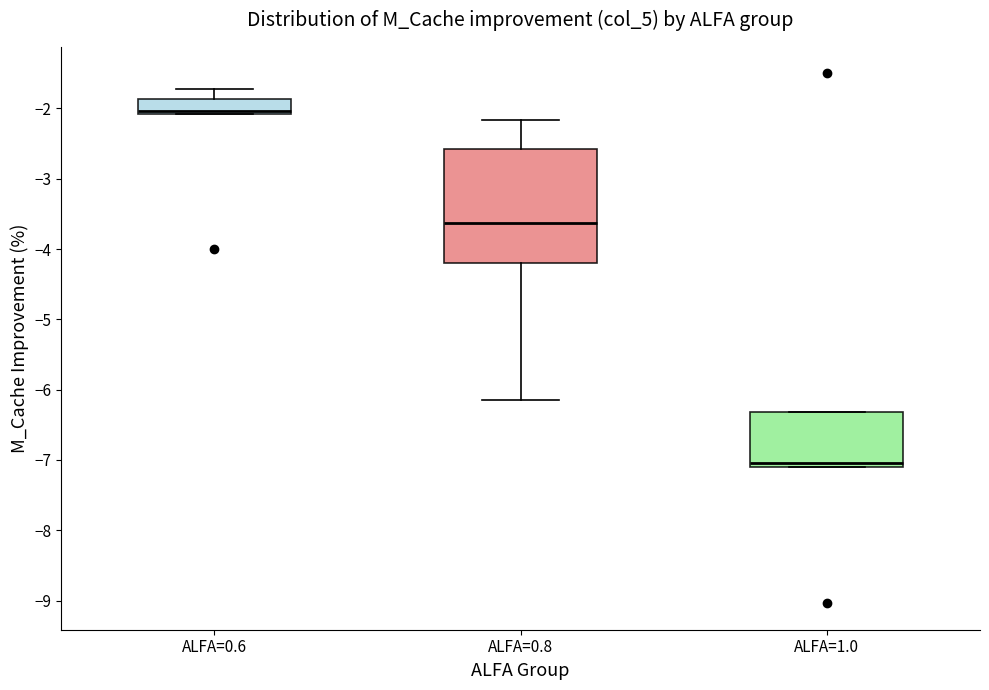

Reading left to right, read every box against the y-axis: the position of its median line, the range the box covers, and the ends of its whiskers. The values are not printed on the chart, so give them approximately, as read against the axis.

ALFA=0.6: median -2.0, box -2.1 to -1.9, whiskers -2.1 to -1.7
ALFA=0.8: median -3.6, box -4.2 to -2.6, whiskers -6.1 to -2.2
ALFA=1.0: median -7.0, box -7.1 to -6.3, whiskers -7.1 to -6.3